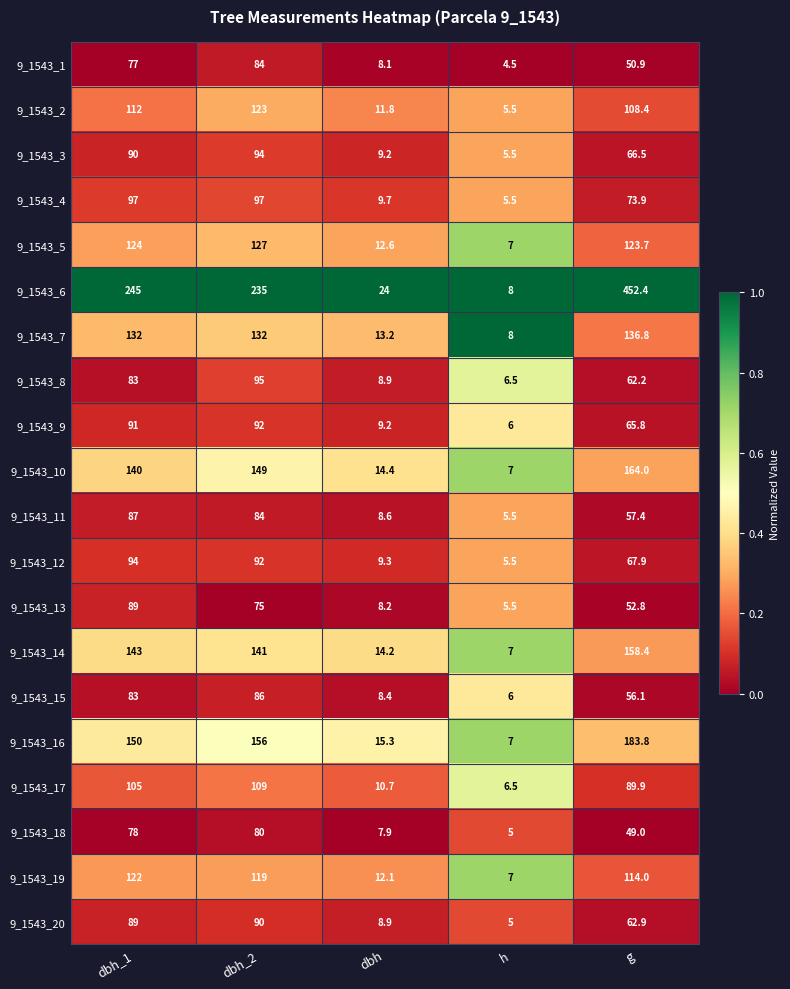

At which category does the chart reach its peak across all series?

g